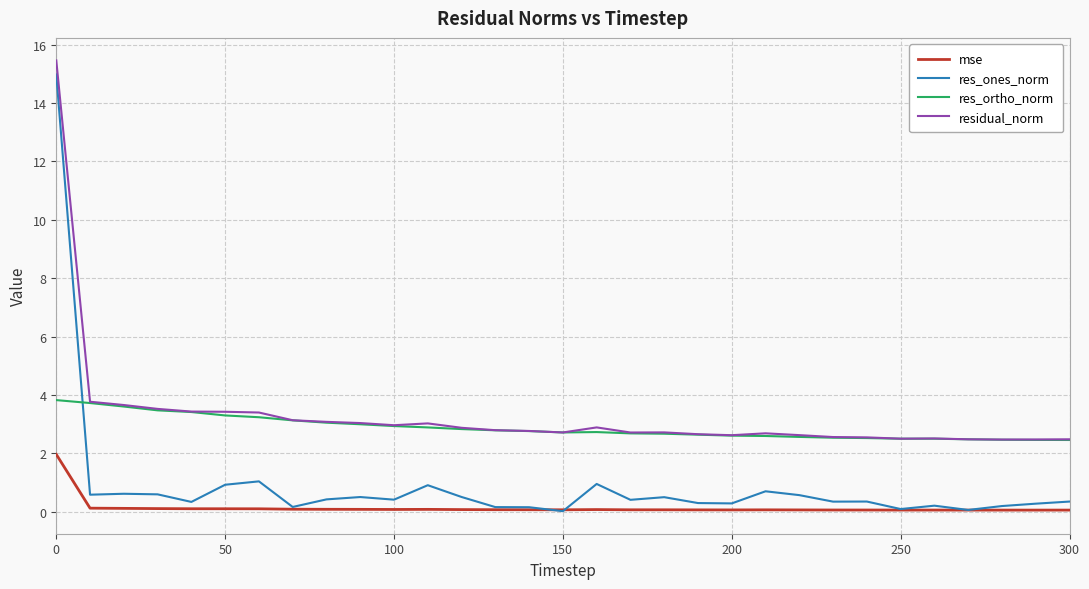

What is the maximum value shown in the chart?

15.5